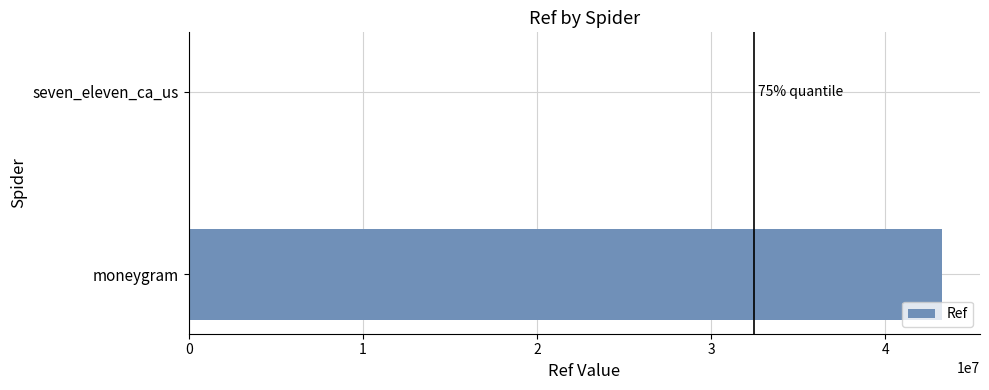

Reading bottom to top, list all the values displayed in this chart.

moneygram=43270185	seven_eleven_ca_us=33420